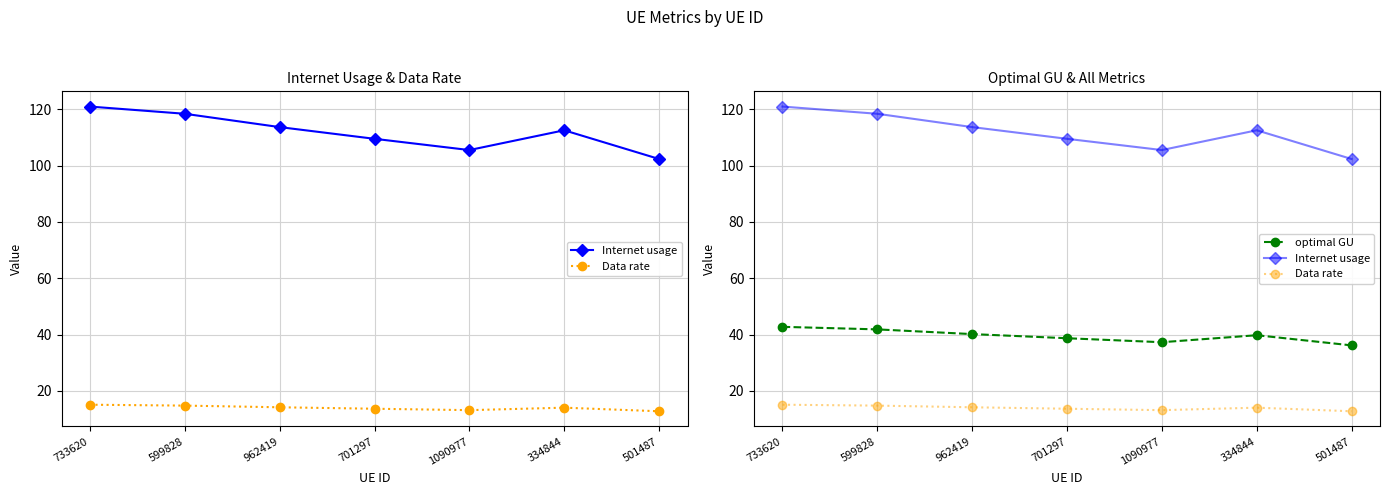

At which label does Internet usage first exceed 112?

733620